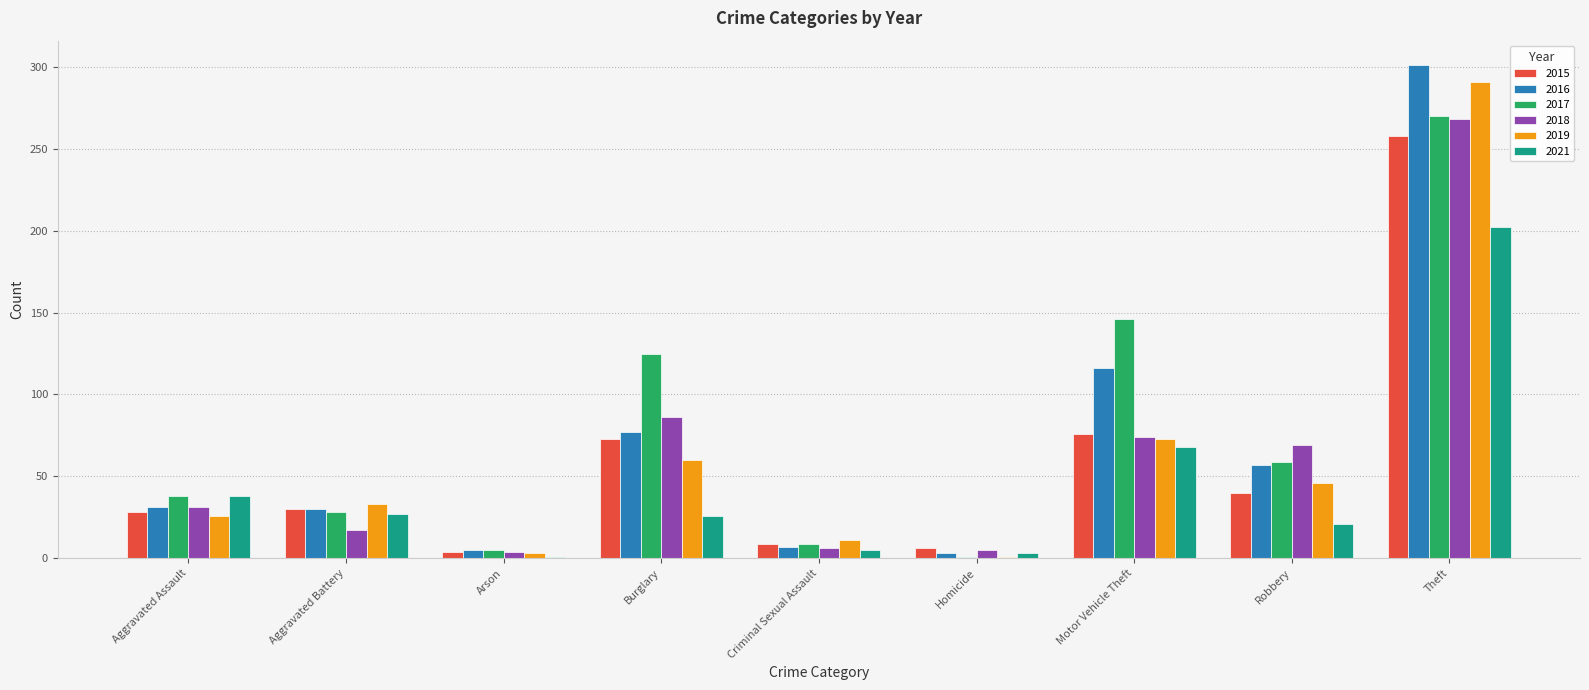

True or false: 2017 has a value of 1 at Homicide.

True